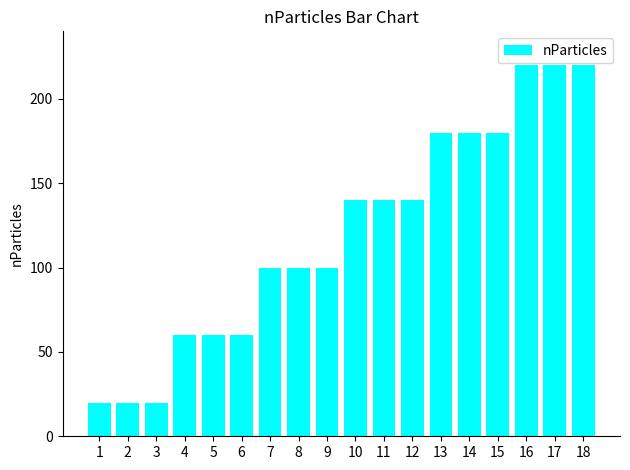

What is the maximum value shown in the chart?

220